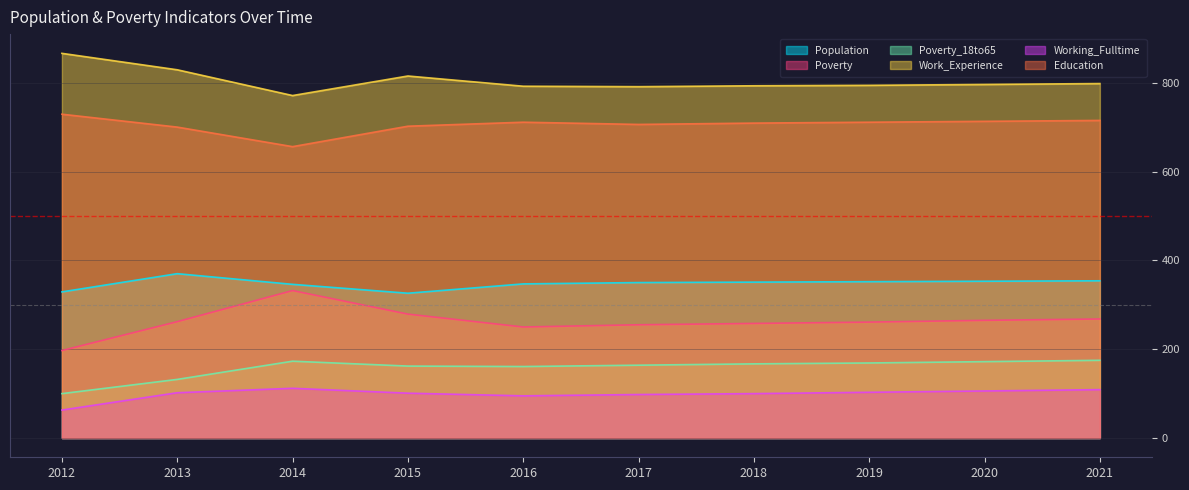

At which label is Population closest to 348?

2016